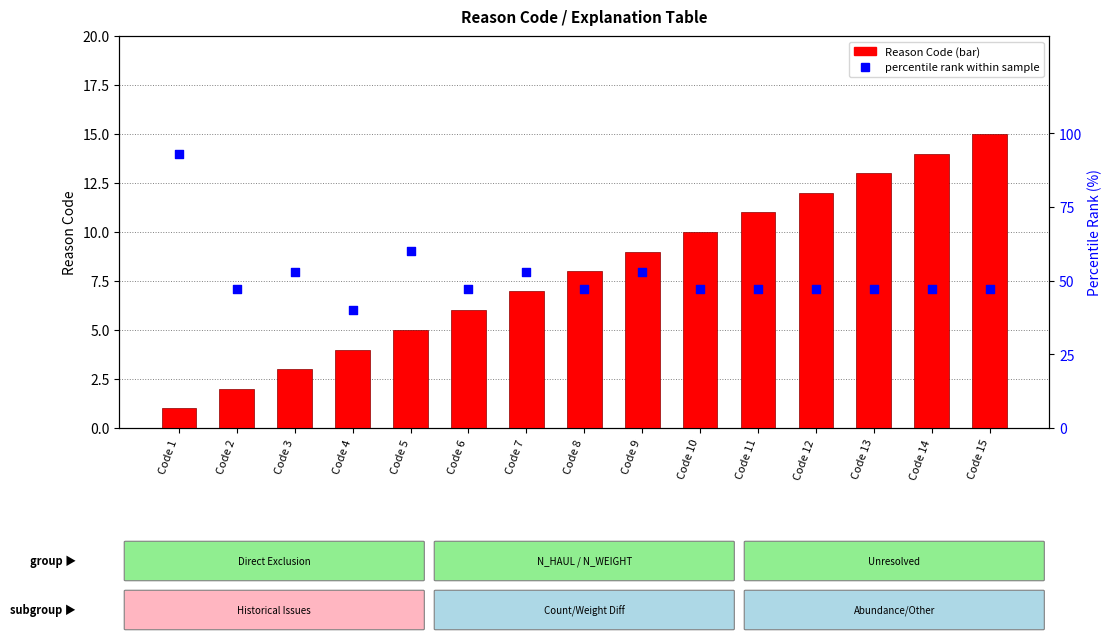

At how many categories does at least one series exceed 8?

15